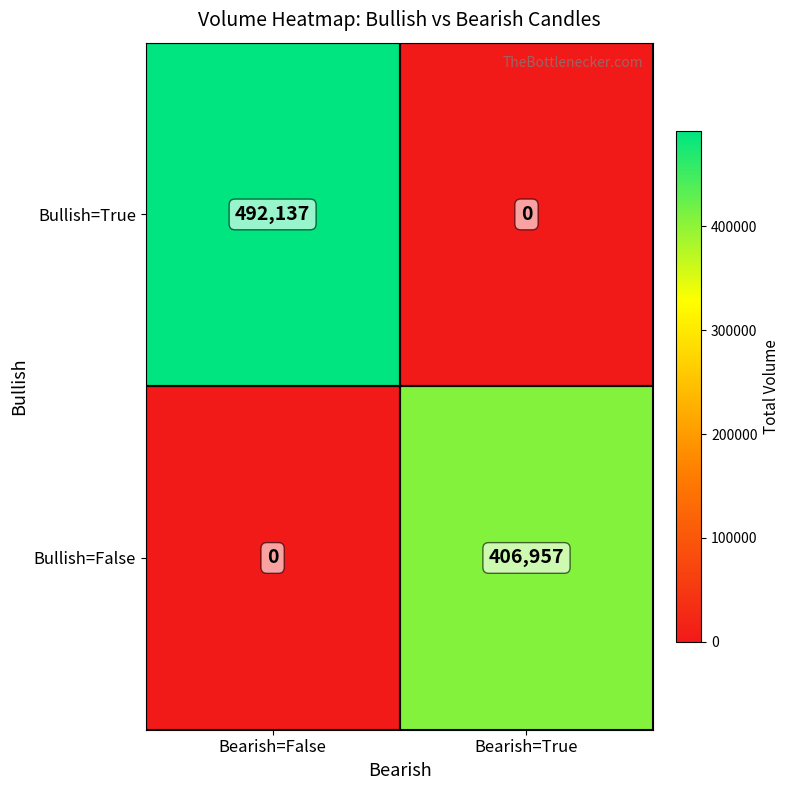

Which series has the widest spread of values?

Bullish=True